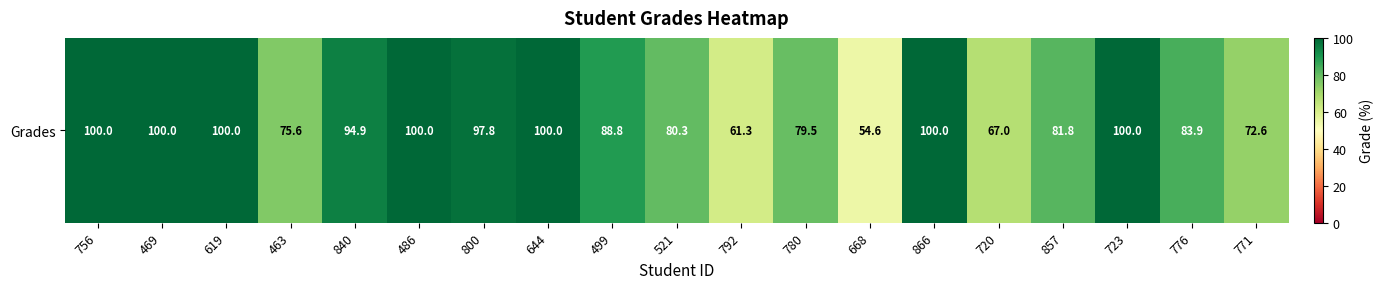

What is the sum of the values at 800 and 499?

186.6